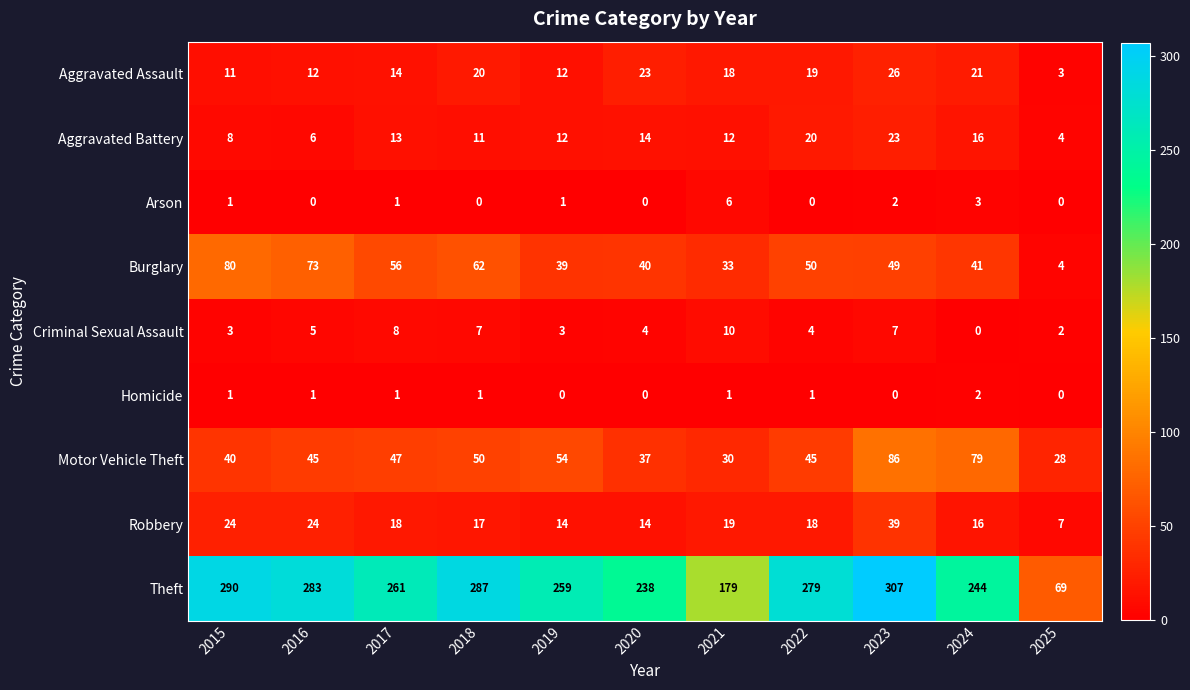

The Burglary series shows 33 at 2021. True or false?

True